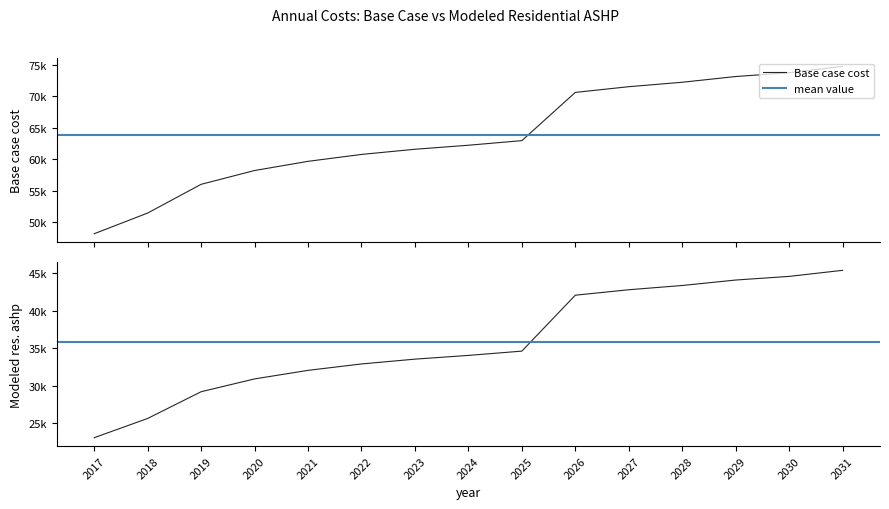

Does the chart have visible grid lines?

No